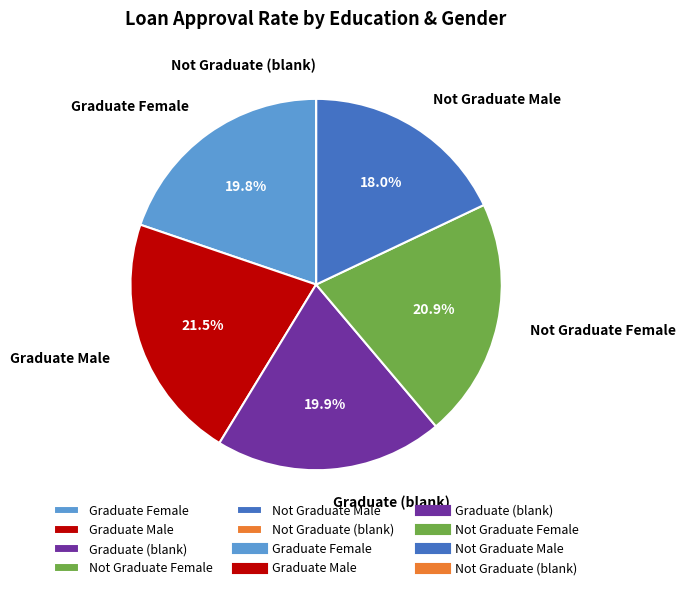

Does Graduate Female represent more than half of the total?

No